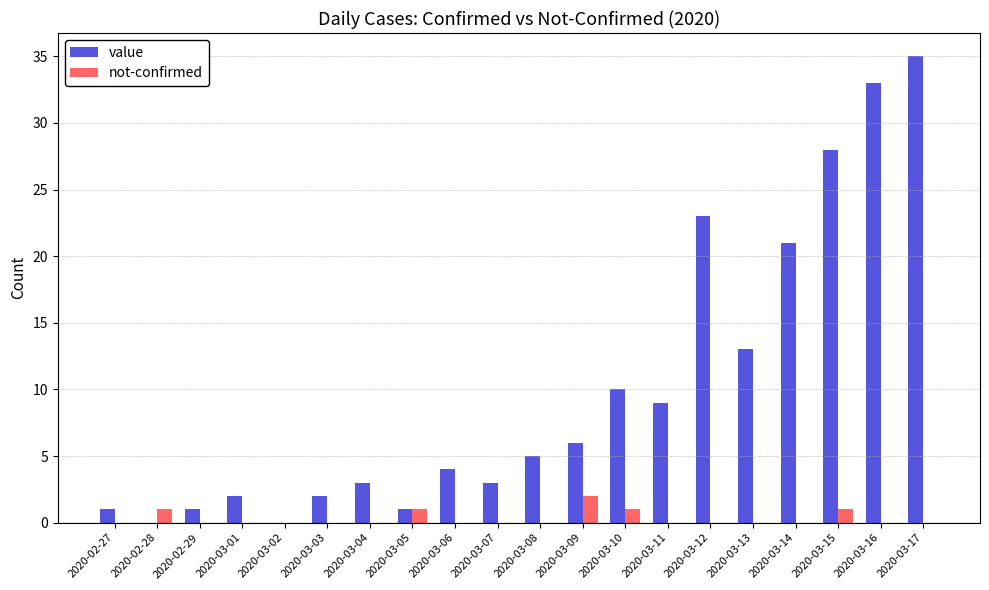

What are all the series names shown in the legend?

value, not-confirmed